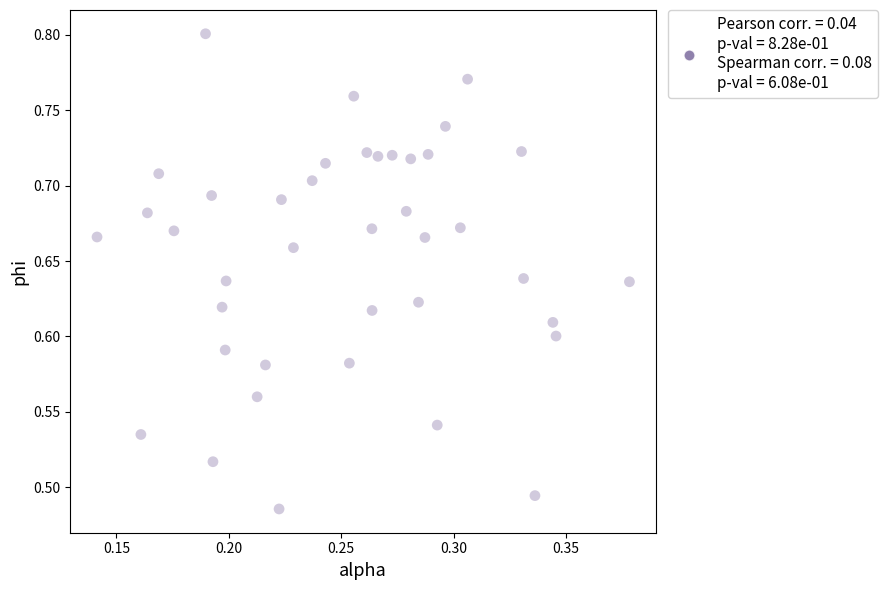

What is the range of Y values (max minus min)?

0.3